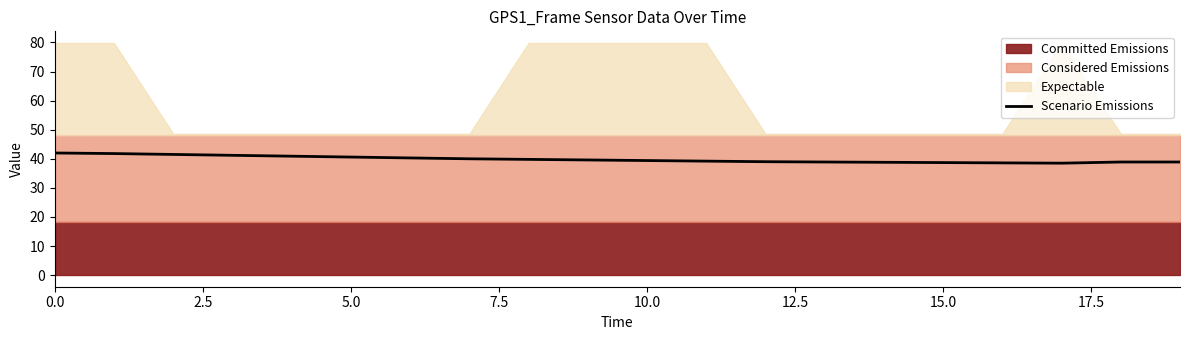

How many data points are above 39?

12